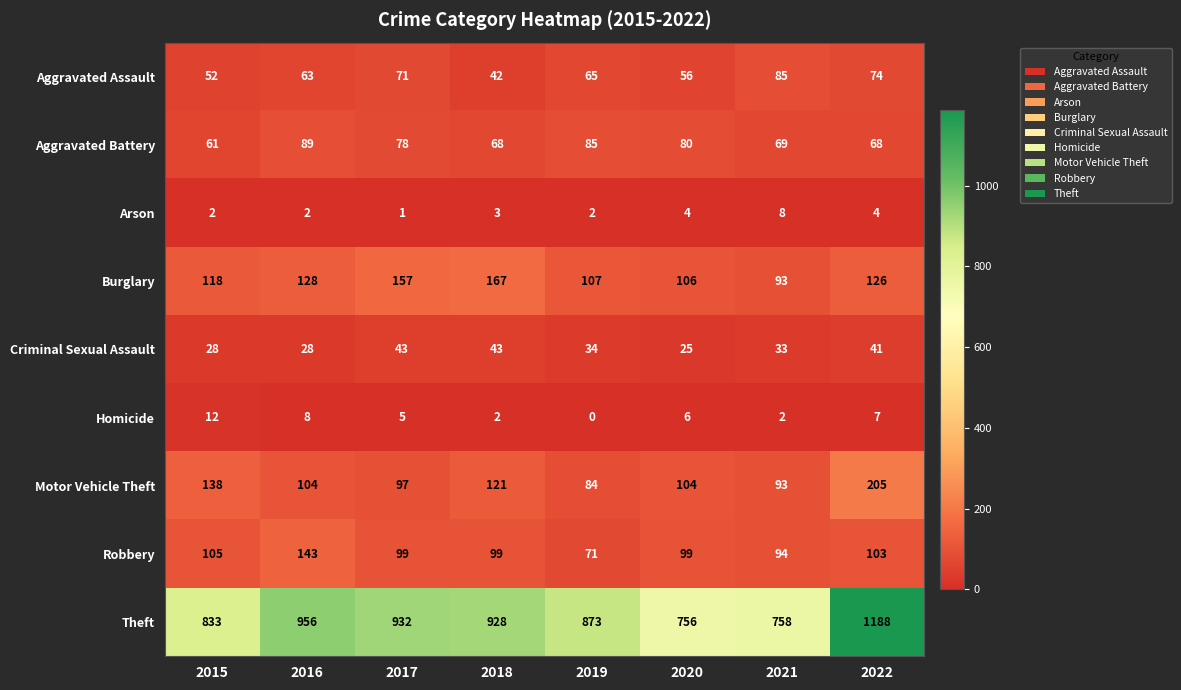

Which category has the lowest value across all series?

2019